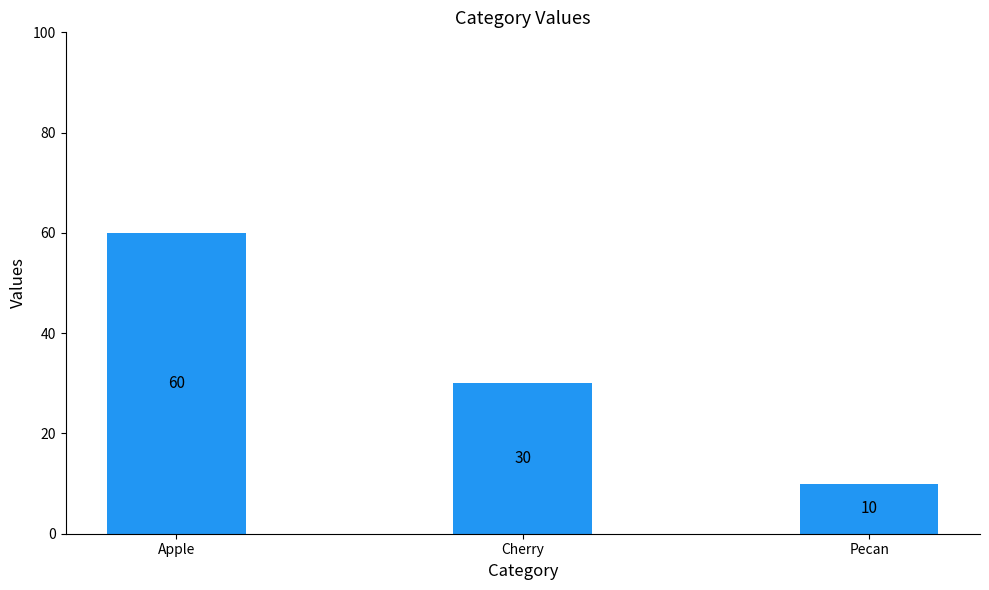

Where is the data nearest to the value 35?

Cherry